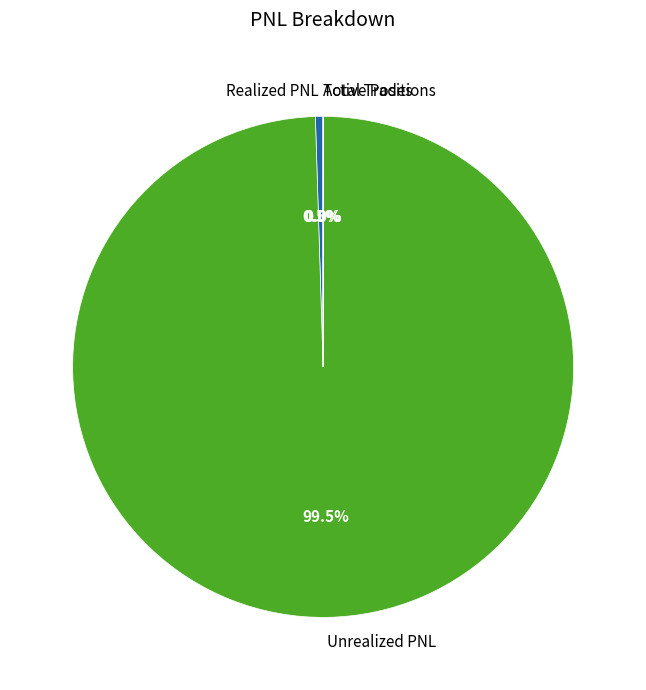

Is there a majority slice in this chart?

Yes